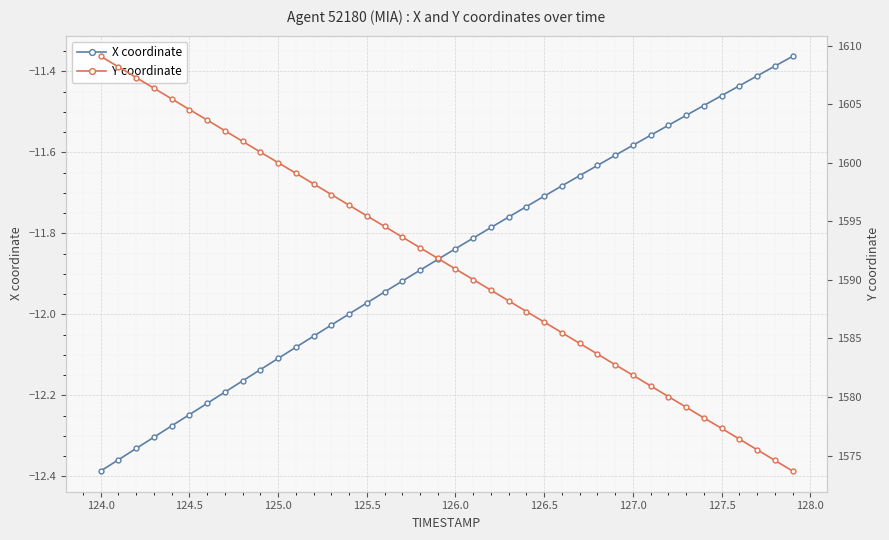

Which category has the lowest value in the X coordinate series?

124.0